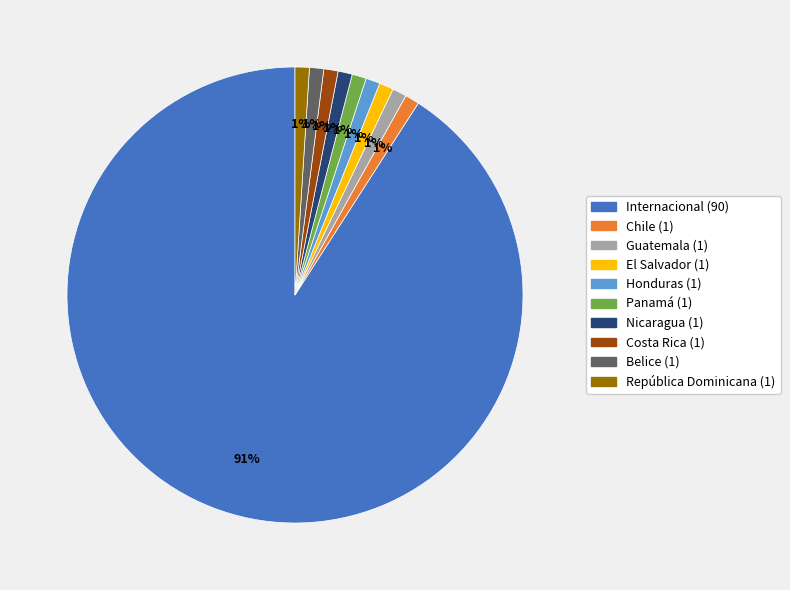

Combined, do Internacional and El Salvador account for over 50%?

Yes